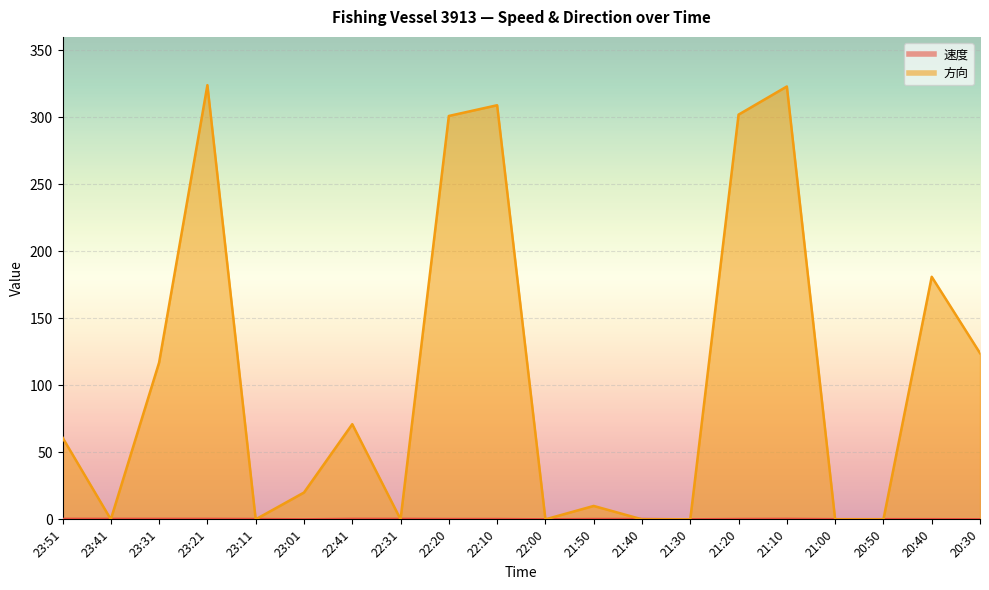

True or false: 速度 and 方向 intersect in this chart.

True